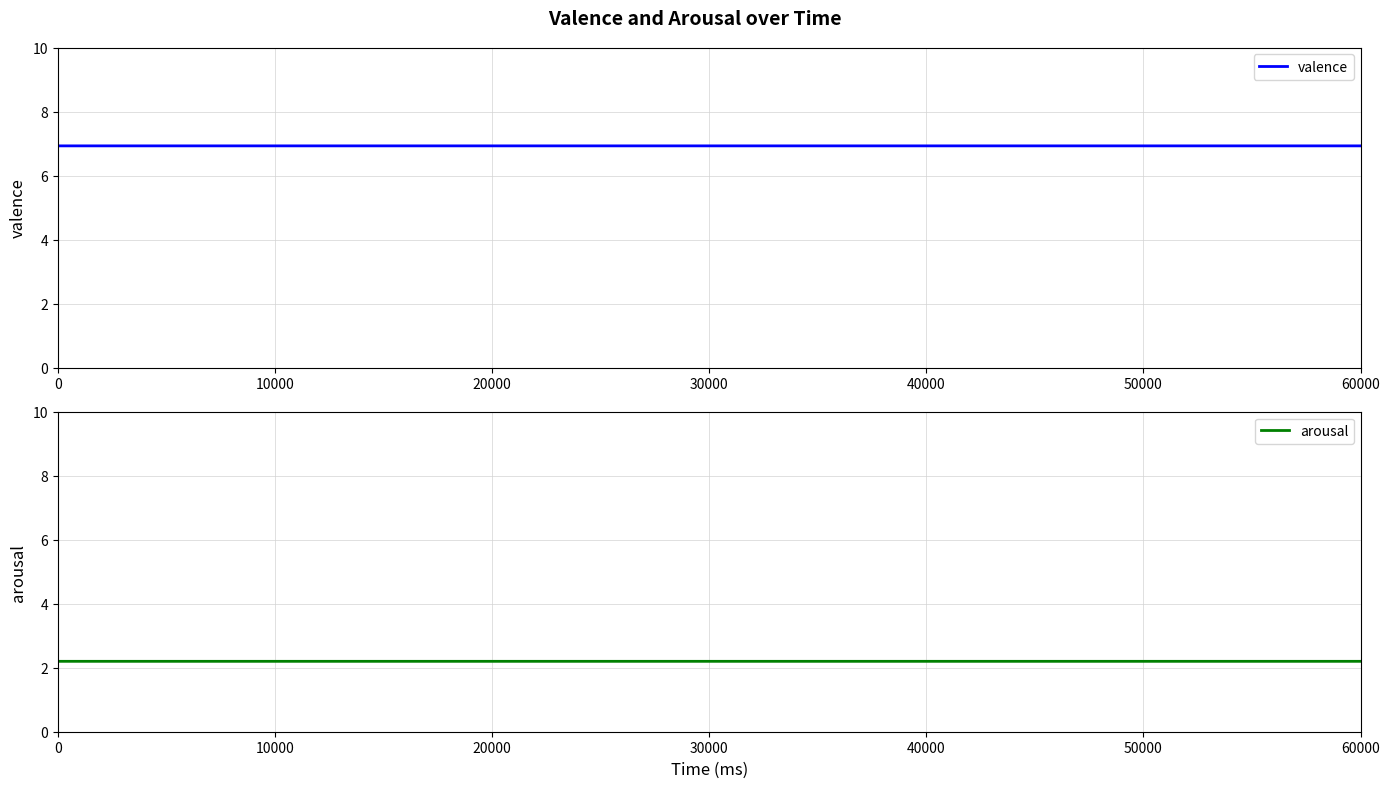

Is the value of arousal at 800 greater than the value of valence at 200?

No